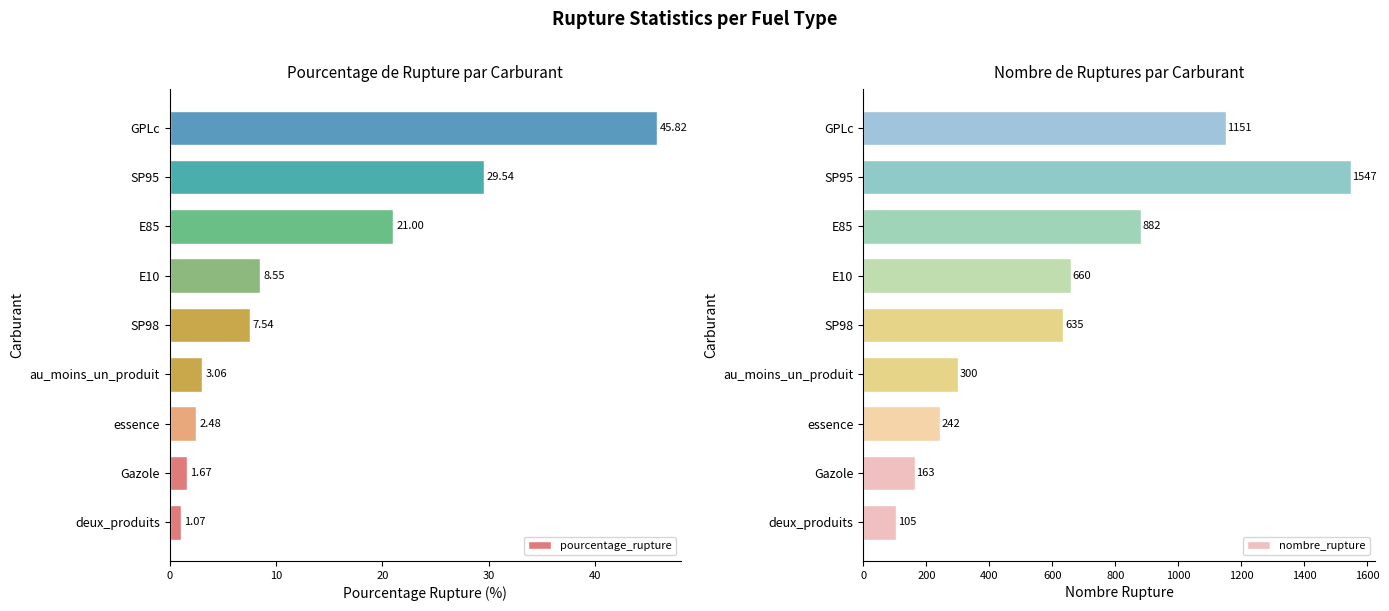

What is the difference between the pourcentage_rupture values at deux_produits and SP98?

6.5